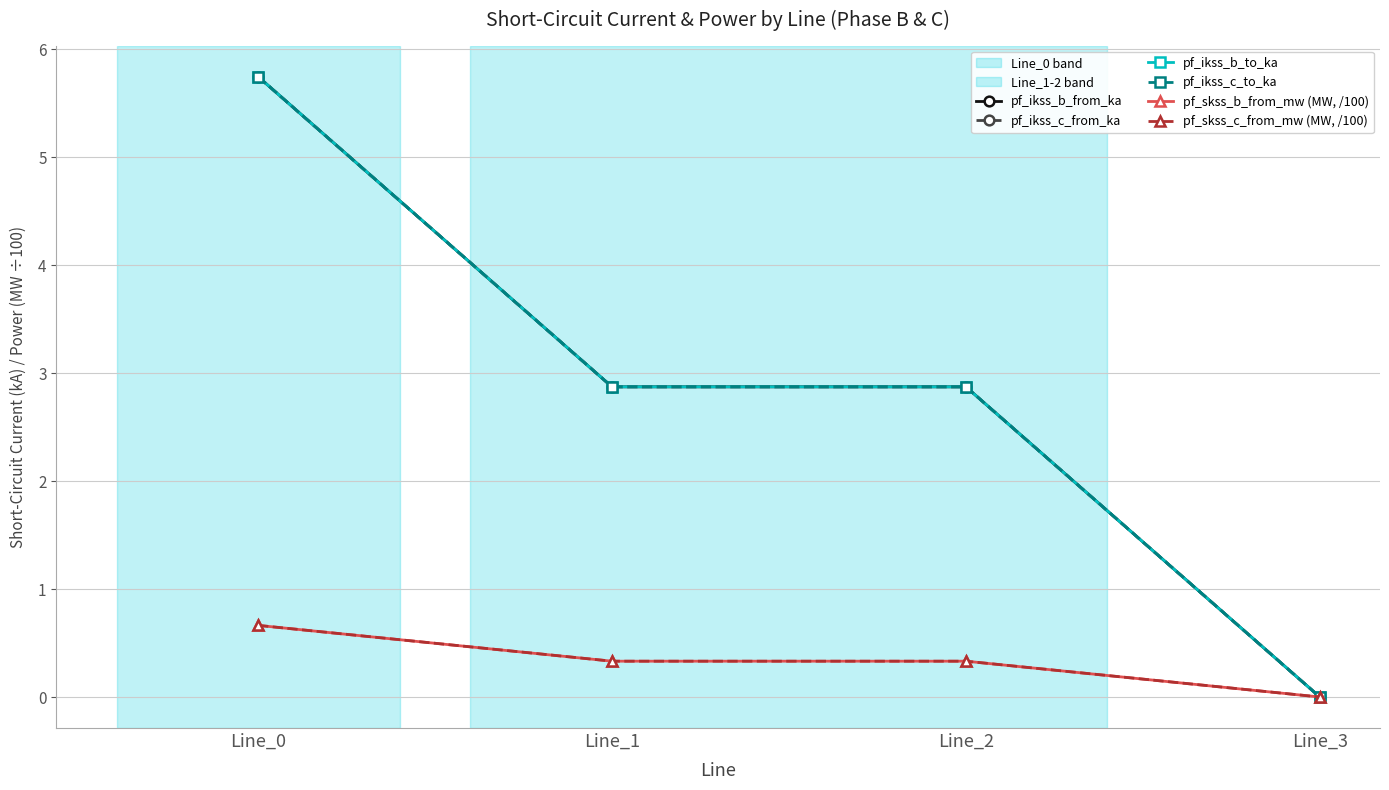

What is the difference between the highest and lowest values at Line_1?

2.5